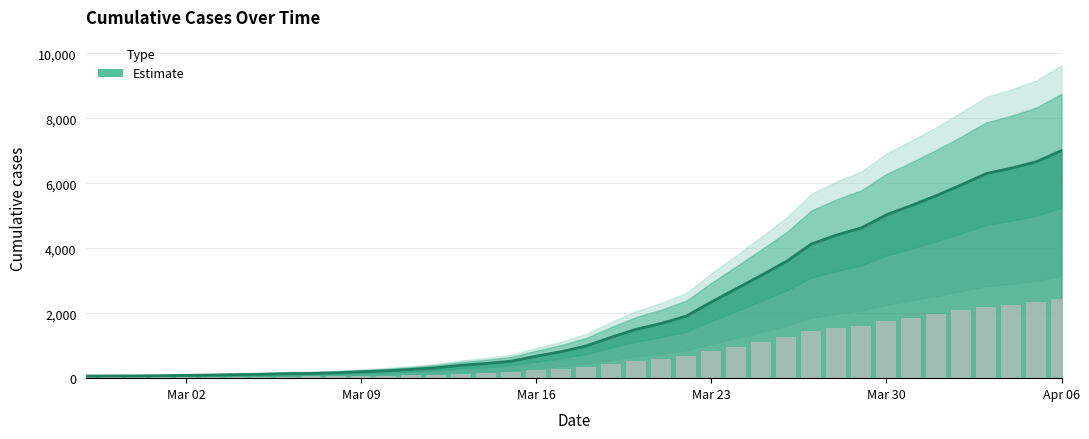

What is the change in value from 2020-03-20 to 2020-03-26?

+730.8